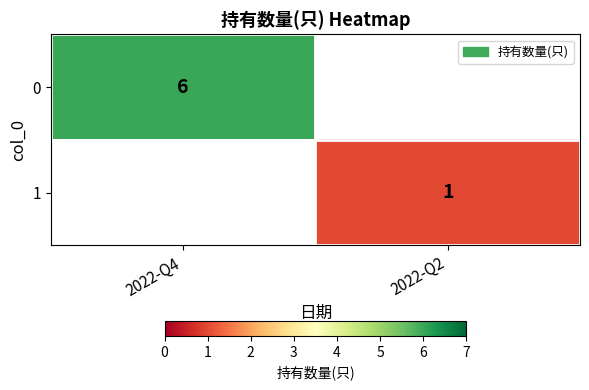

The value of 0 at 2022-Q4 is 6. True or false?

True